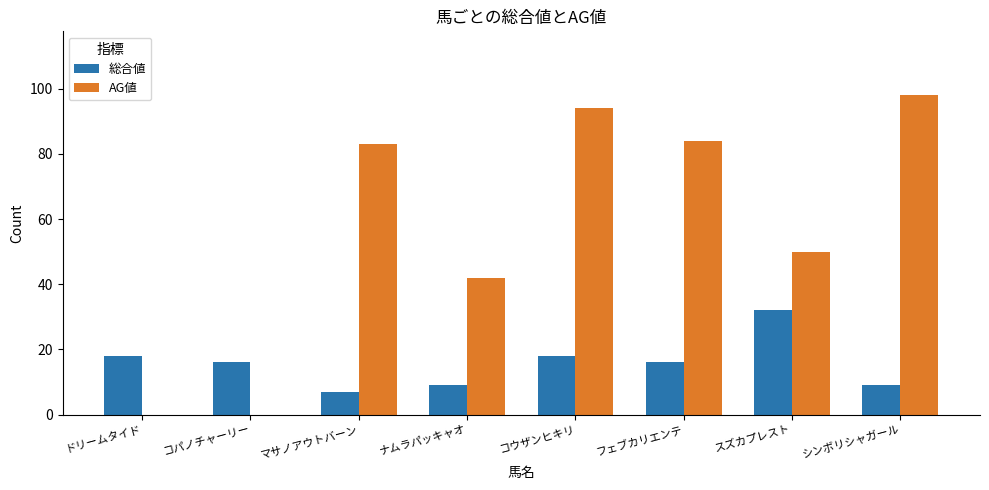

Reading left to right, list all the values displayed in this chart.

総合値: 18	16	7	9	18	16	32	9
AG値: 0	0	83	42	94	84	50	98